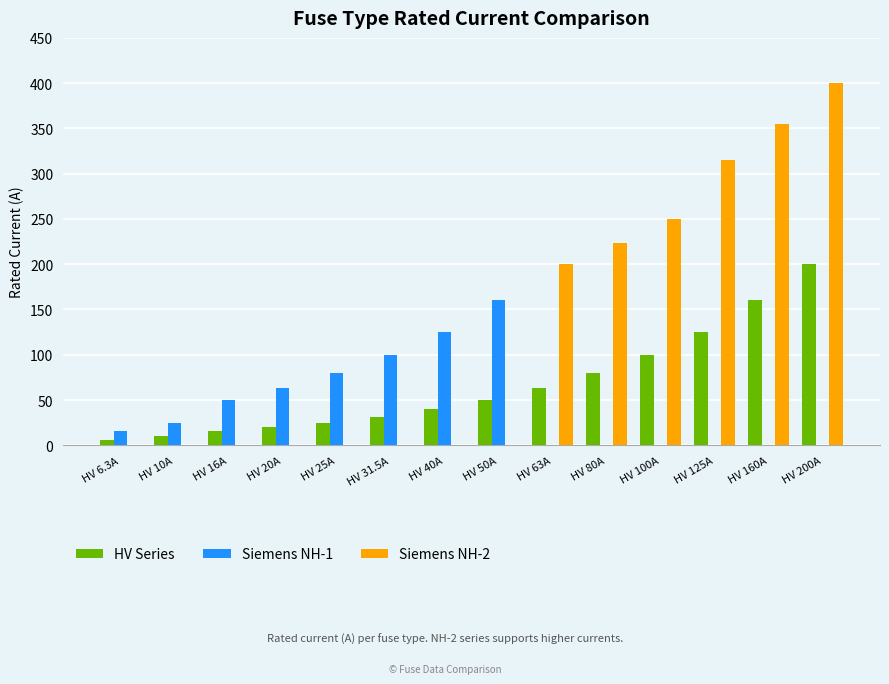

Which series has the largest total across all categories?

Siemens NH-2